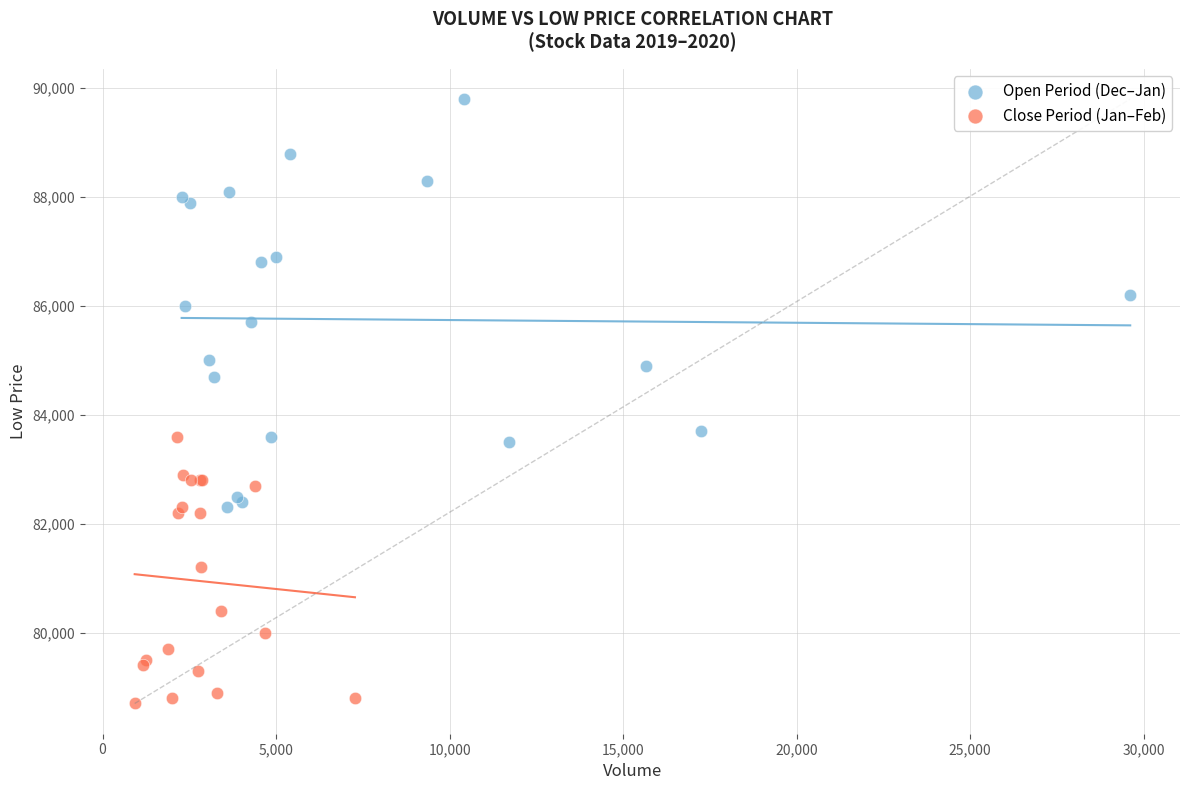

Which series has the largest Y range (max minus min)?

Open Period (Dec–Jan)